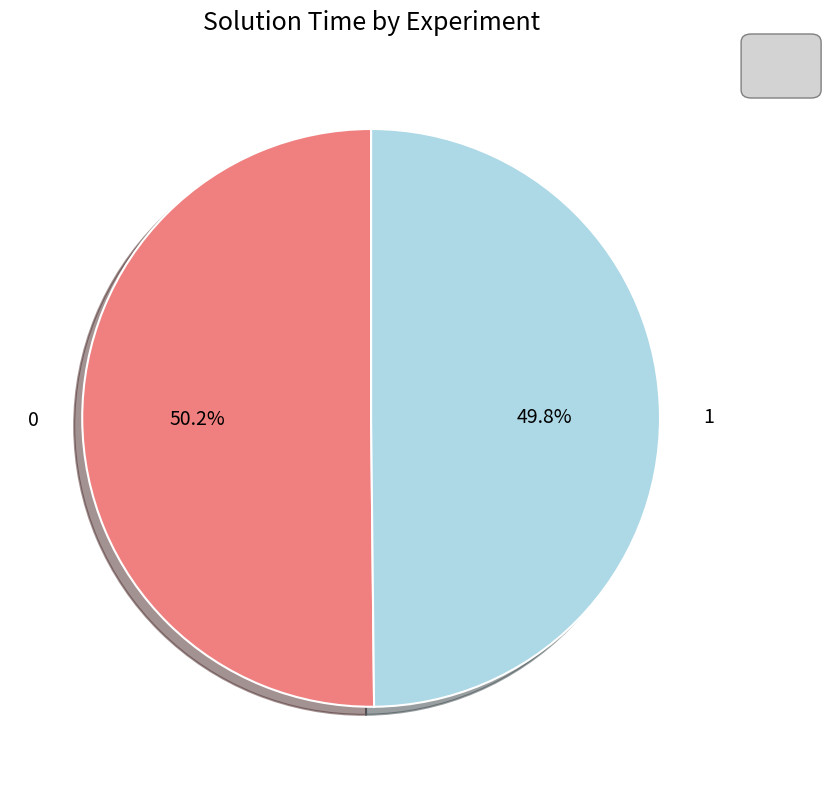

What is the ratio of the value at 0 to the value at 1?

1.0